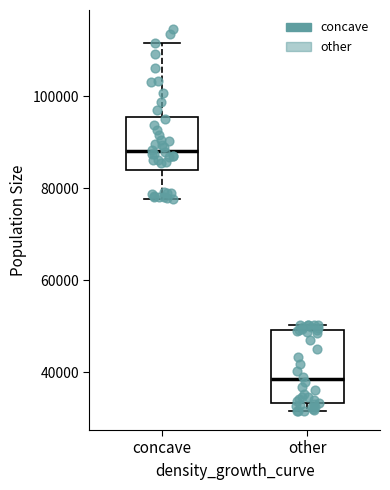

Reading left to right, transcribe this box plot: for each box, give where its median line is, the range the box spans, and where its two whiskers end, as read against the y-axis. The values are not printed on the chart, so give them approximately, as read against the axis.

concave: median 88000, box 84000 to 96000, whiskers 78000 to 112000
other: median 38000, box 34000 to 50000, whiskers 32000 to 50000 (just above the box's upper edge)